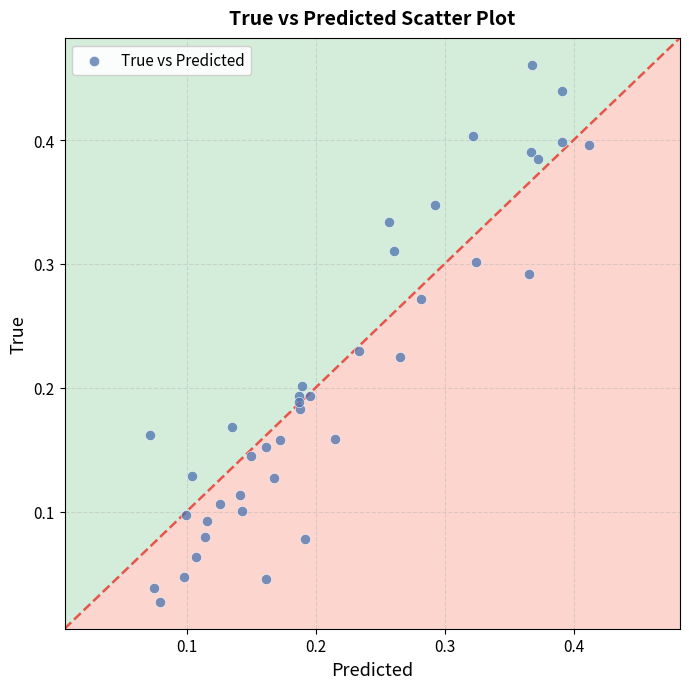

Count the number of points in this scatter plot.

40